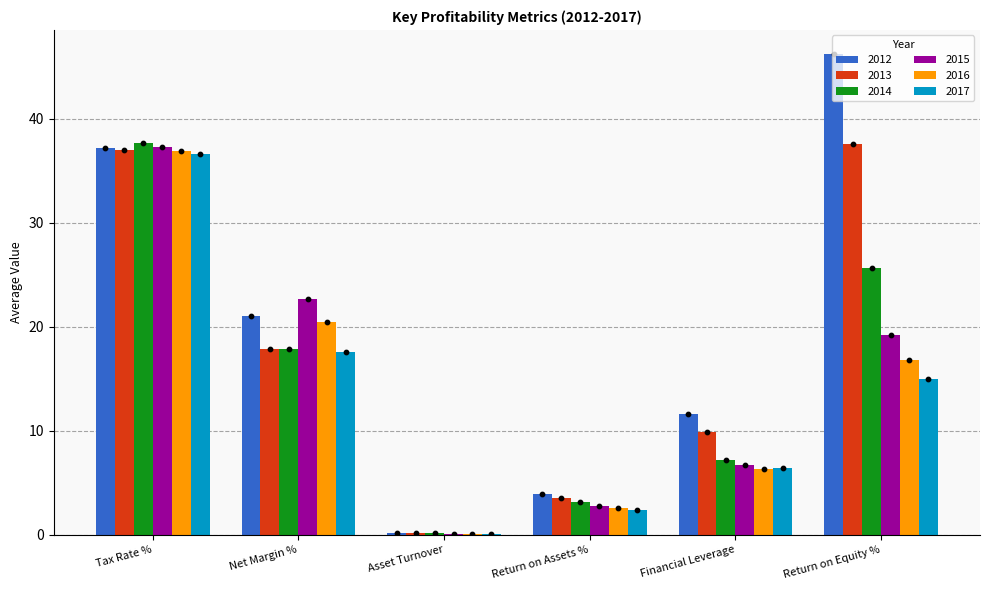

Which series has the largest total across all categories?

2012